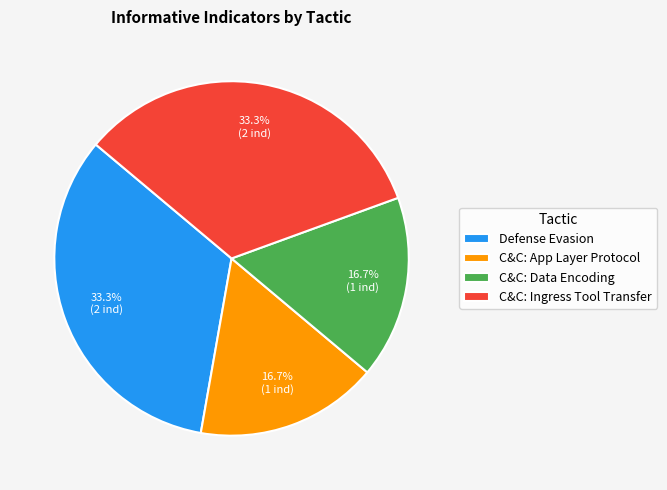

Approximately how many times larger is the value at Defense Evasion compared to C&C: Data Encoding?

2.0